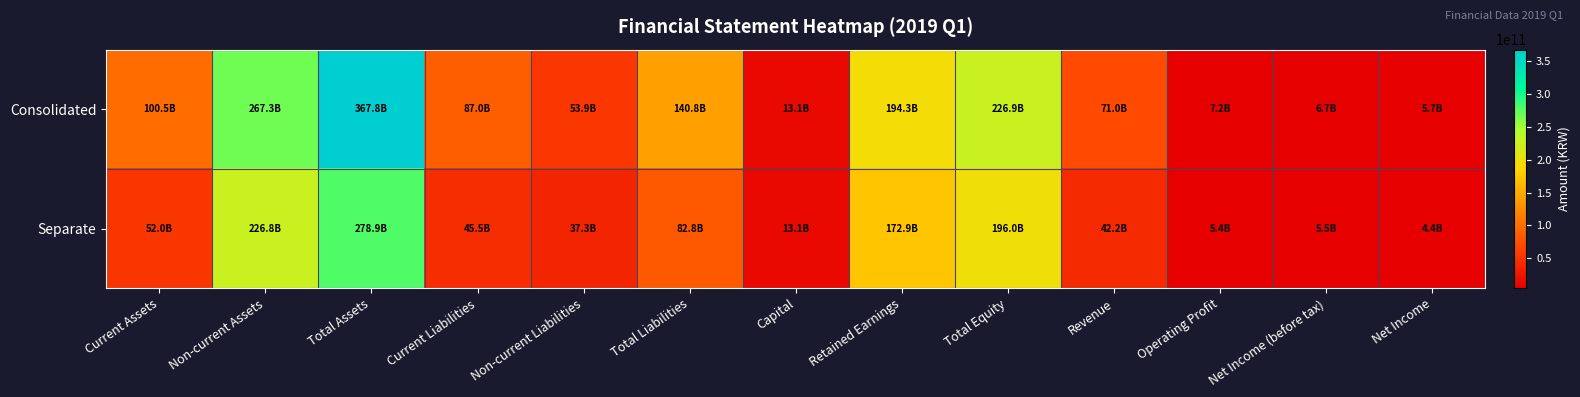

Between Net Income and Retained Earnings, which is larger?

Retained Earnings